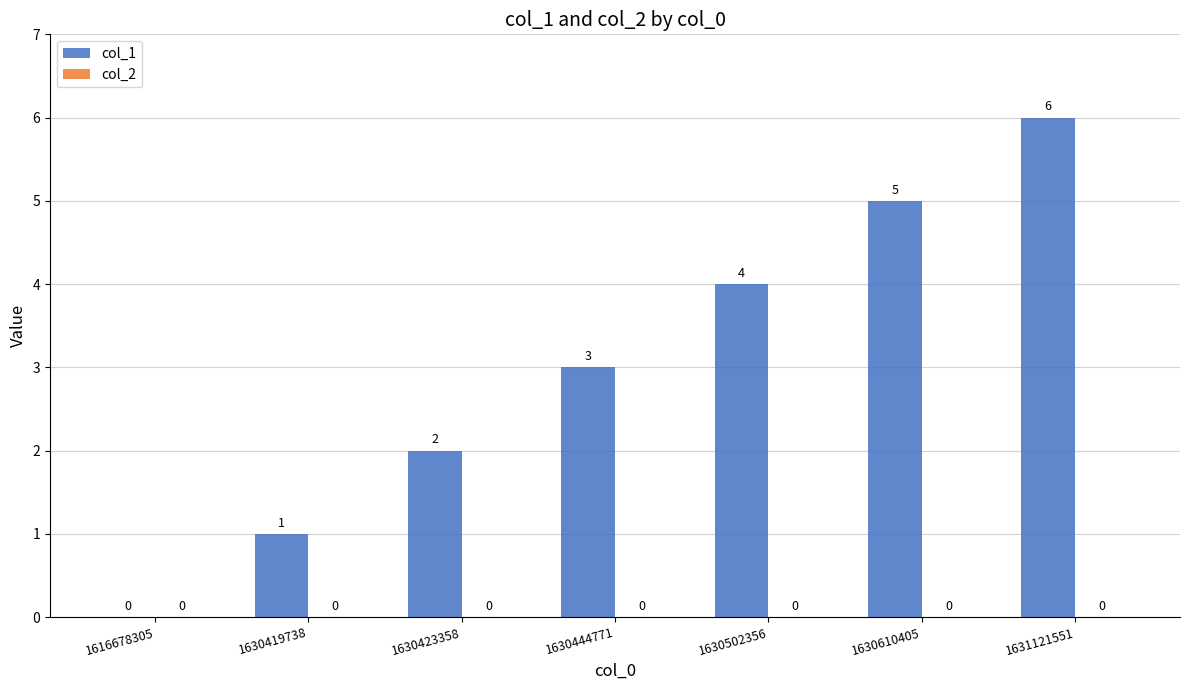

What is the sum of the values at 1630502356 and 1630444771?

7